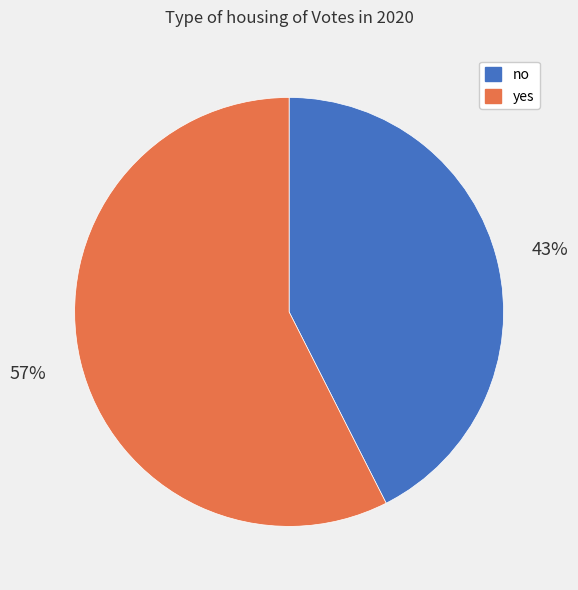

Combined, do no and yes account for over 50%?

Yes